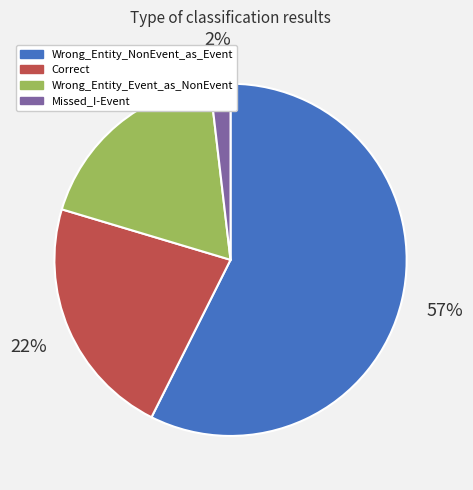

How many segments does this pie chart have?

4